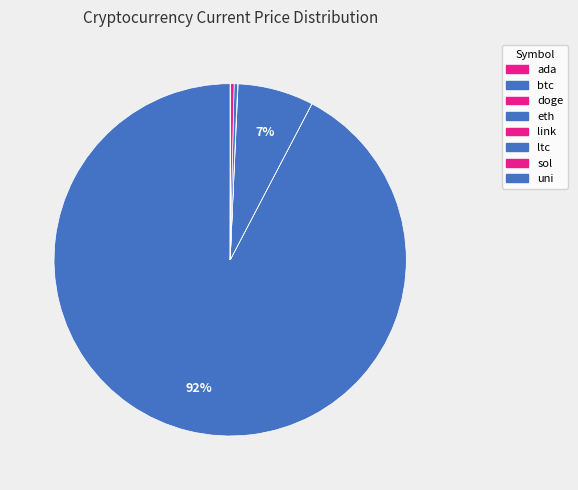

How many slices are in this pie chart?

8